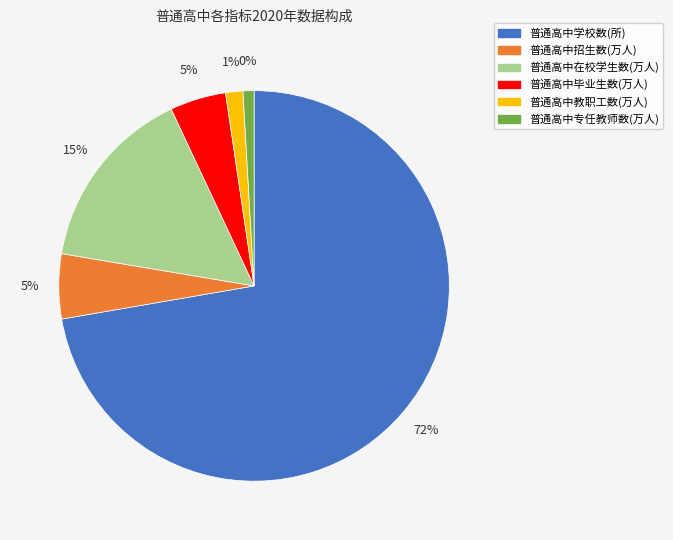

To the nearest percent, what percentage of the pie is 普通高中毕业生数(万人)?

5%